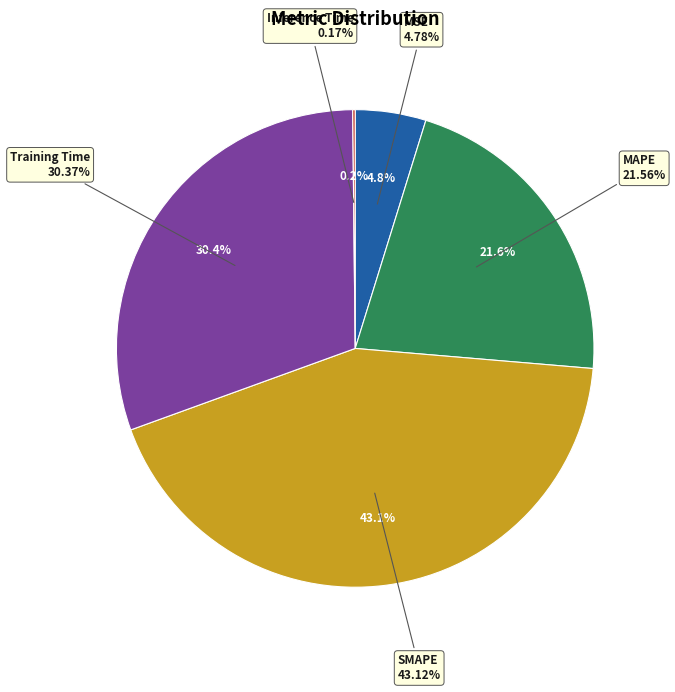

What is the ratio of the value at MAPE to the value at SMAPE?

0.5